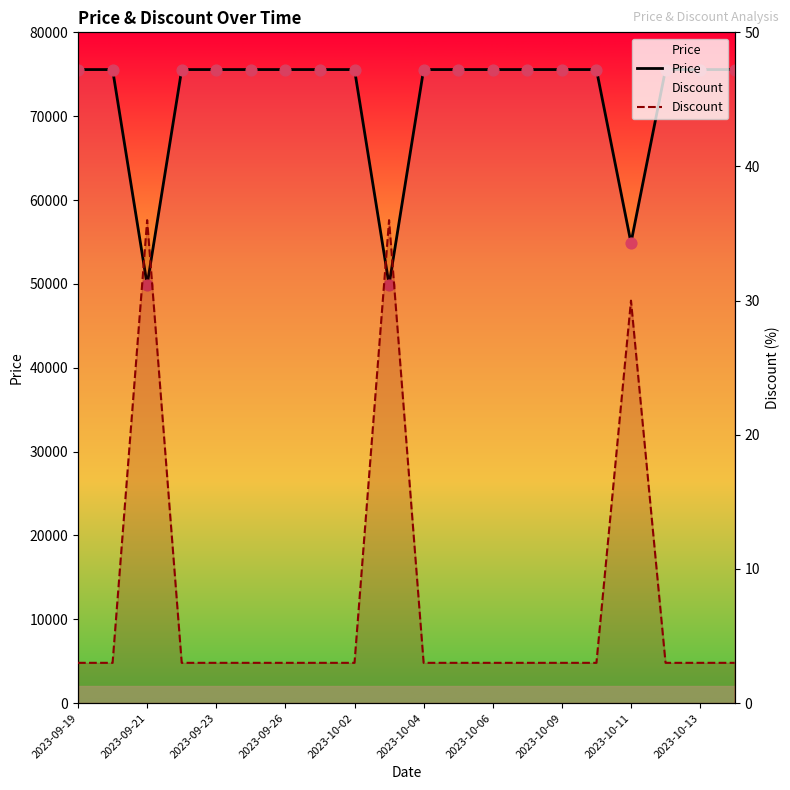

What is the total value across all series at 2023-10-09?

75563